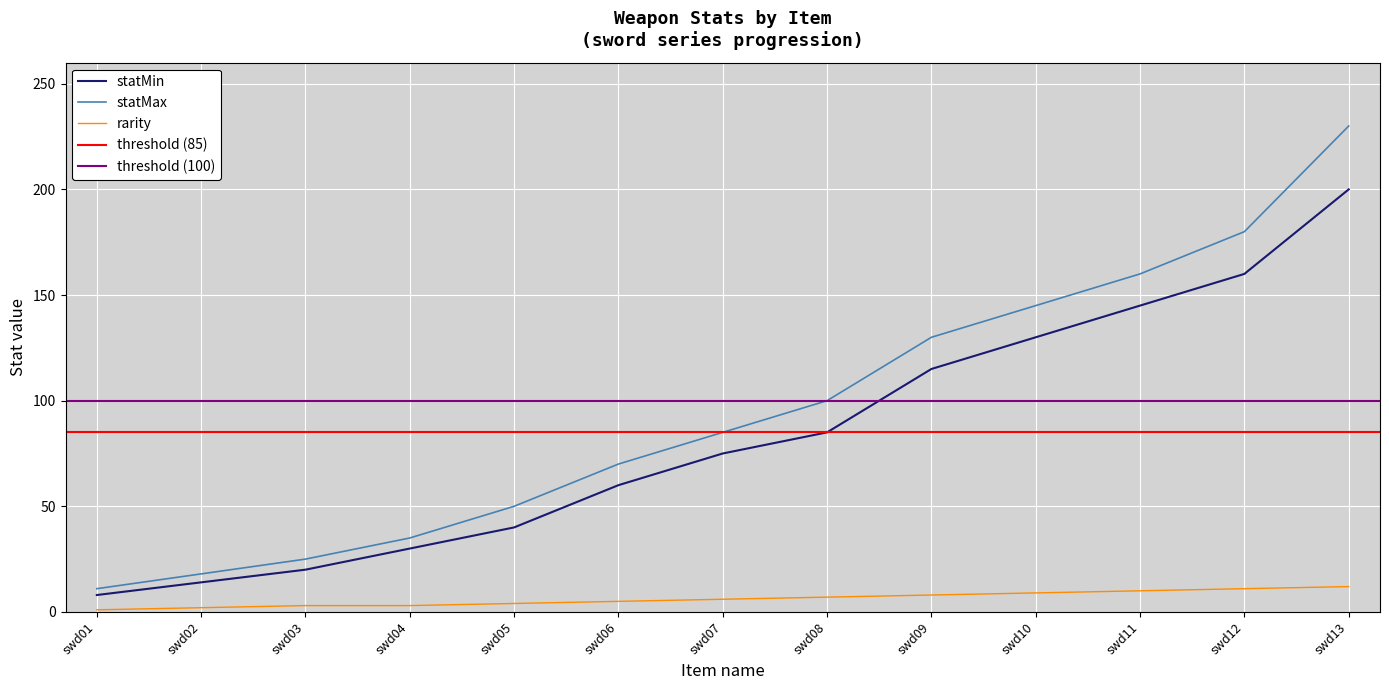

What is the spread (max minus min) of values at swd10?

136